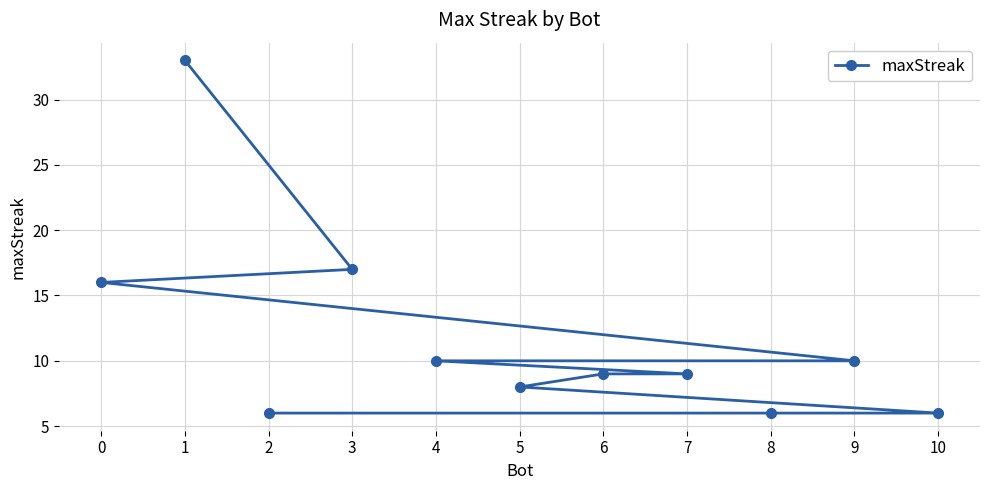

Where does the data first go above 9?

0